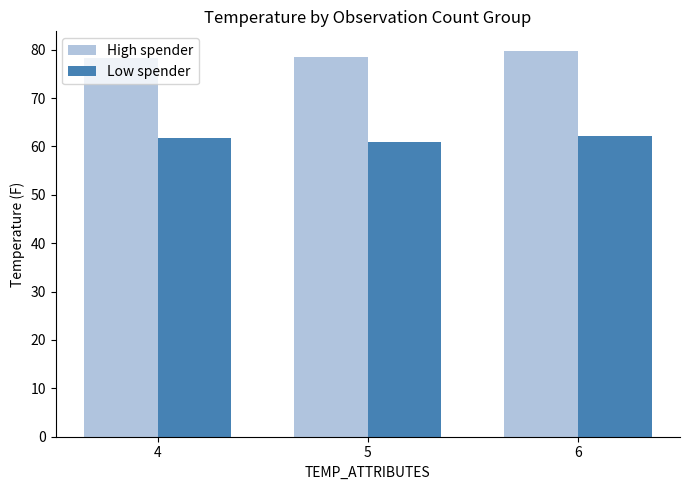

Which category has the highest value across all series?

6